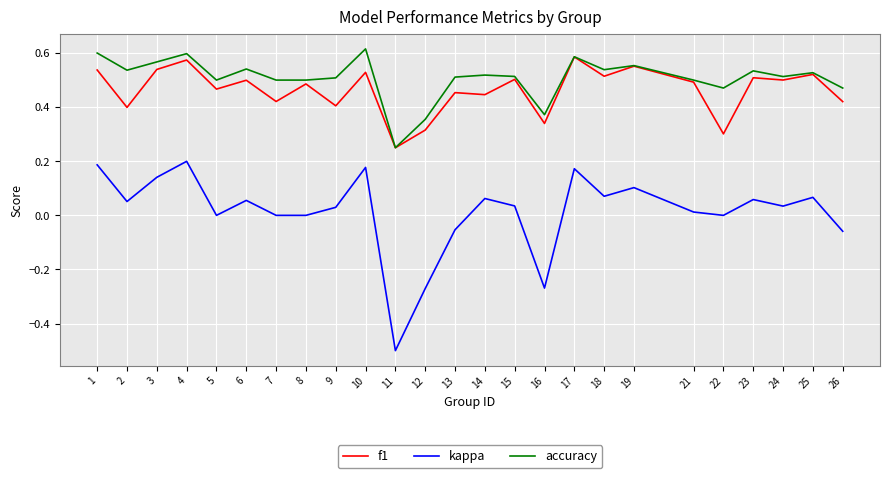

Count the f1 values in the range 0 to 1.

25